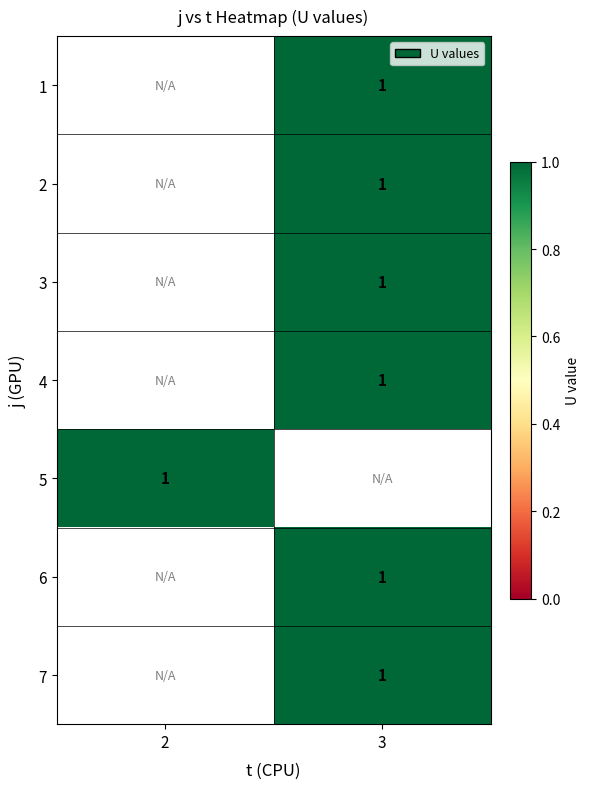

Is it true that 4 equals 1.8 at 3?

False